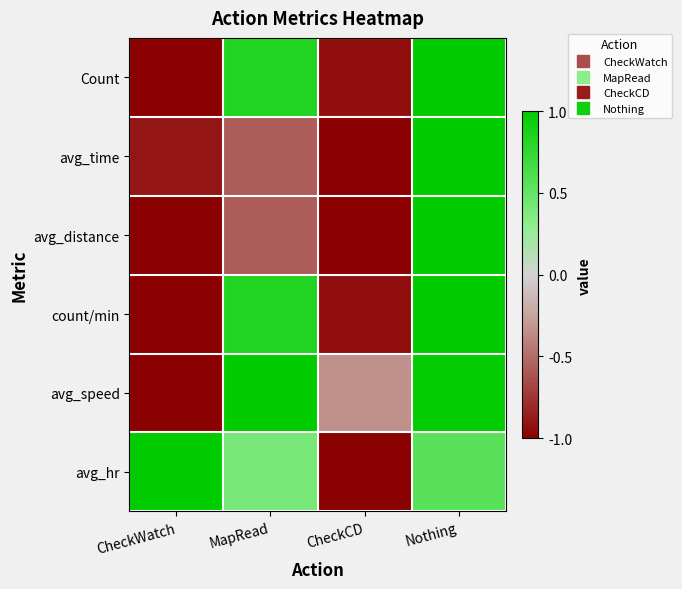

How many series are shown in this chart?

6